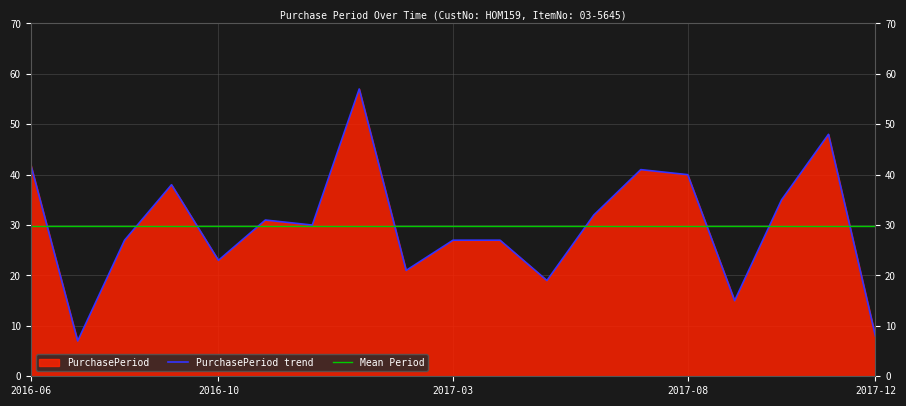

How many values are below 30?

9